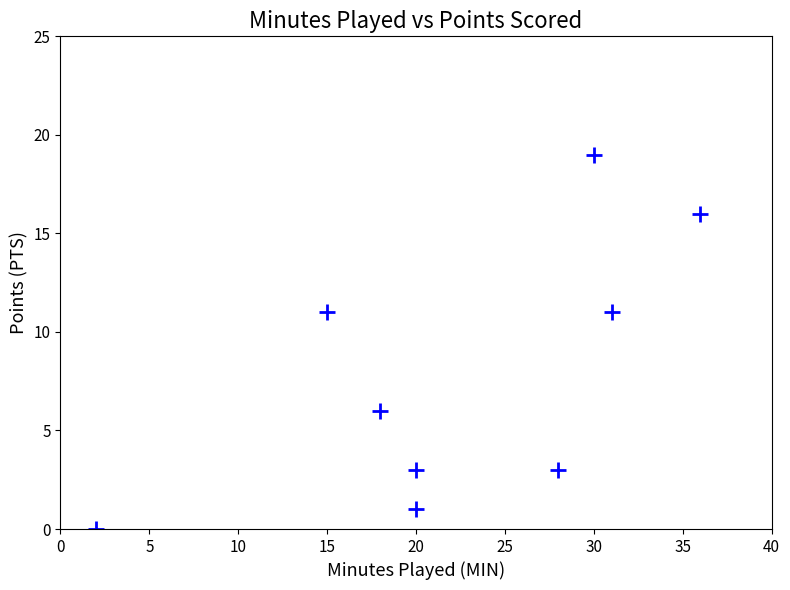

What is the average Y value?

8